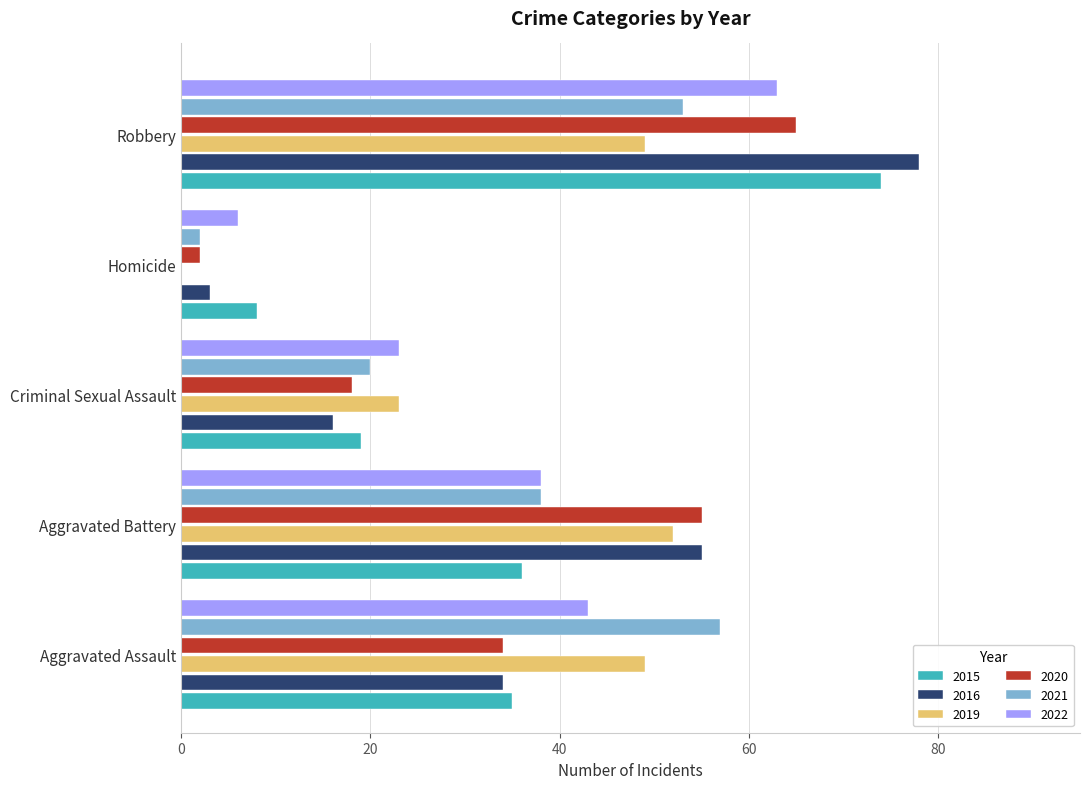

True or false: 2015 has a value of 8 at Homicide.

True